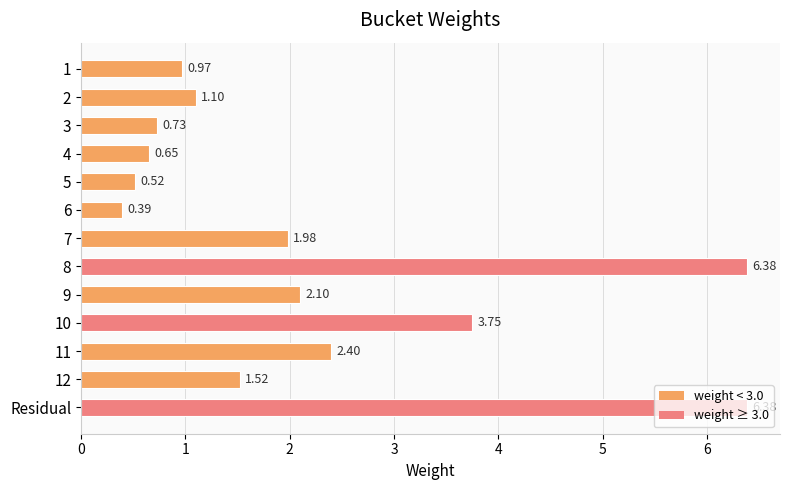

What is the average value?

2.2